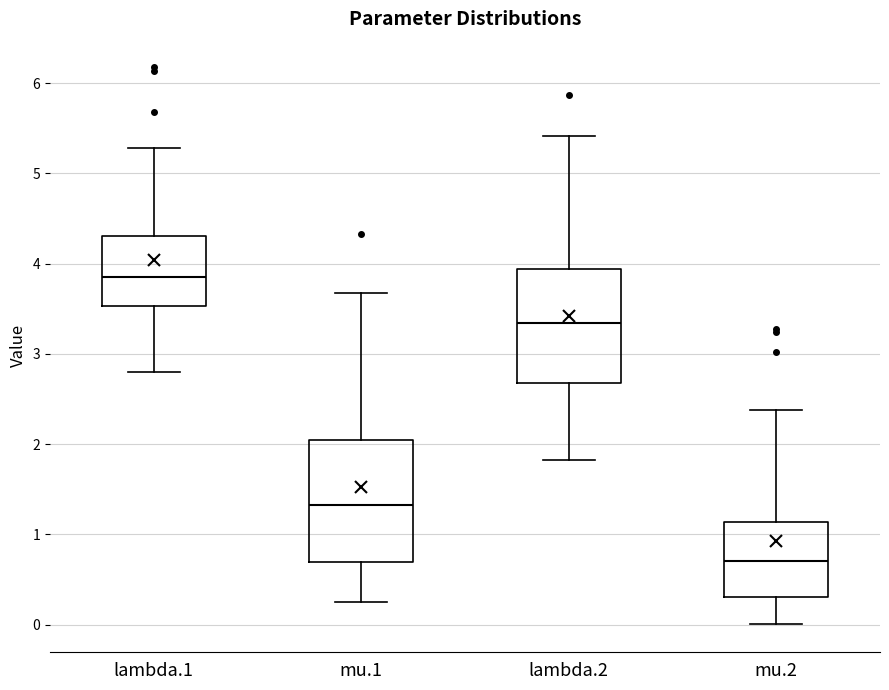

Reading left to right, transcribe this box plot: for each box, give where its median line is, the range the box spans, and where its two whiskers end, as read against the y-axis. The values are not printed on the chart, so give them approximately, as read against the axis.

lambda.1: median 3.9, box 3.5 to 4.3, whiskers 2.8 to 5.3
mu.1: median 1.3, box 0.7 to 2.0, whiskers 0.3 to 3.7
lambda.2: median 3.3, box 2.7 to 3.9, whiskers 1.8 to 5.4
mu.2: median 0.7, box 0.3 to 1.1, whiskers 0.0 to 2.4